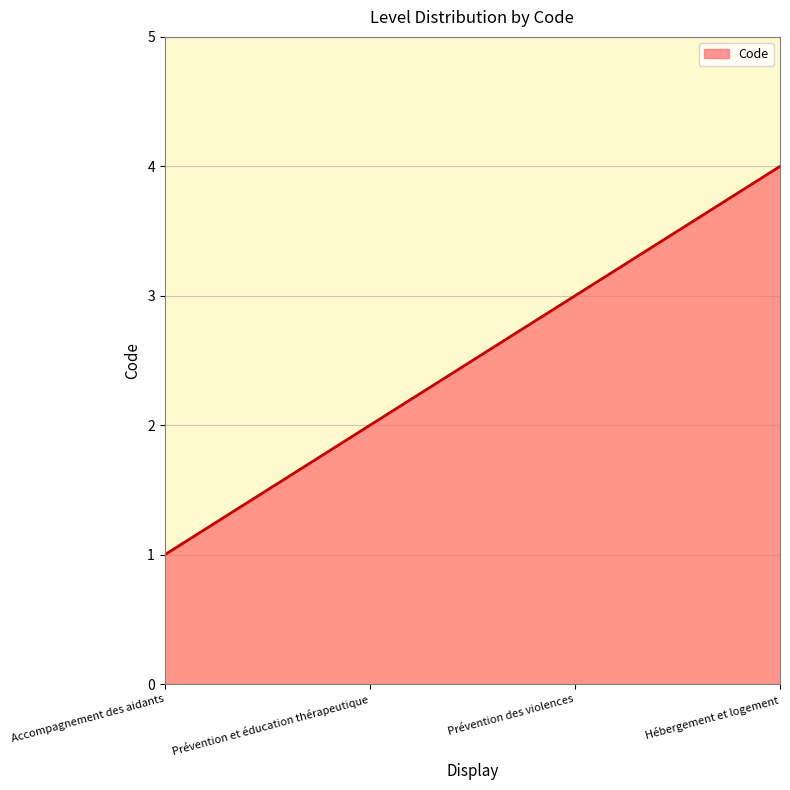

Reading right to left, list all the values displayed in this chart.

Hébergement et logement=4	Prévention des violences=3	Prévention et éducation thérapeutique=2	Accompagnement des aidants=1